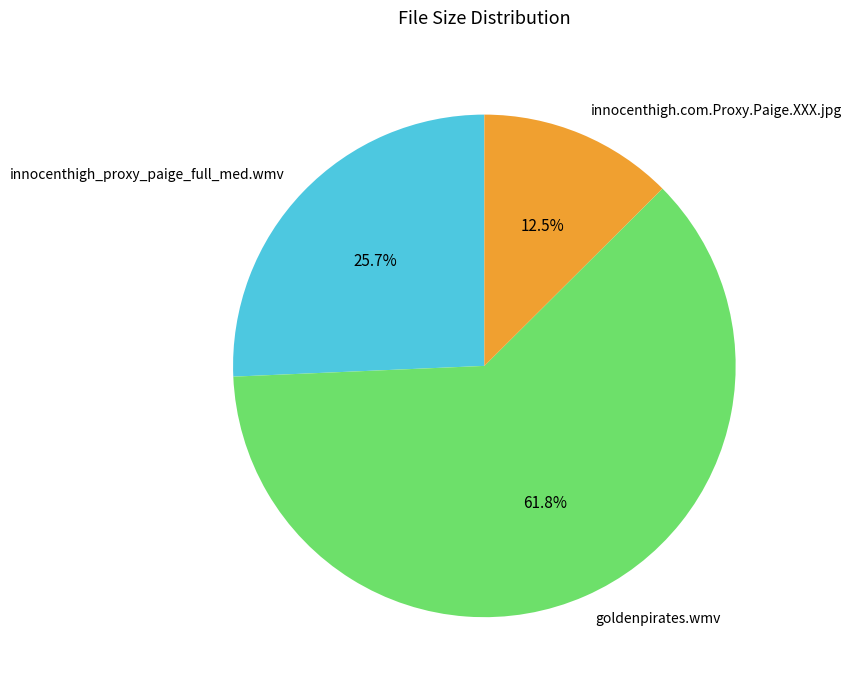

To the nearest percent, what is the difference between the largest and smallest slice percentages?

49%